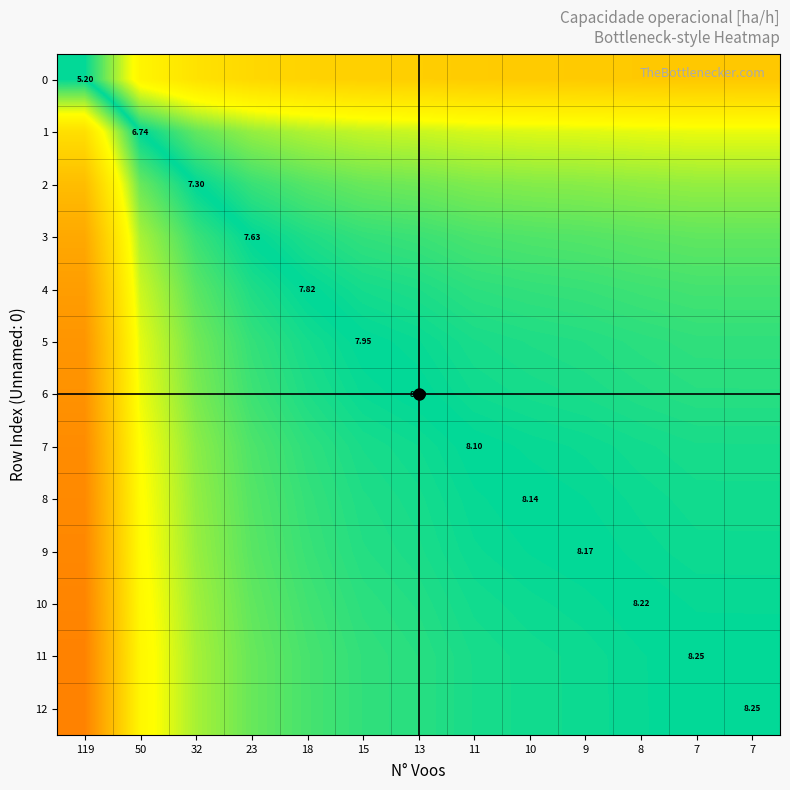

At 7, list the series in order from largest to smallest.

12, 11, 10, 9, 8, 7, 6, 5, 4, 3, 2, 1, 0